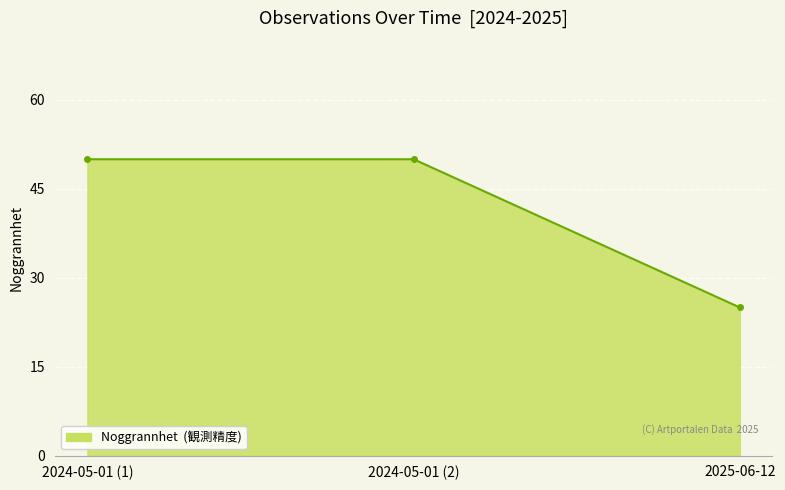

The chart shows a value of 37 at 2025-06-12. True or false?

False